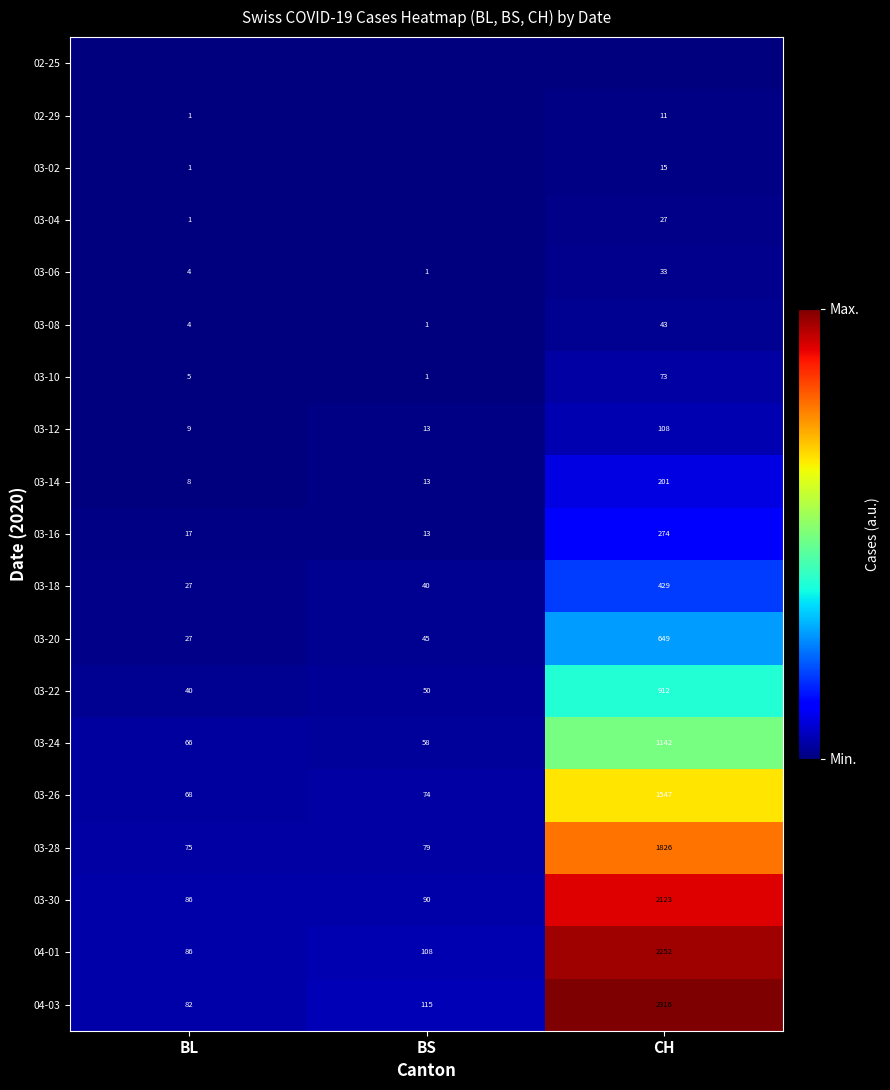

At how many categories does at least one series exceed 484?

1